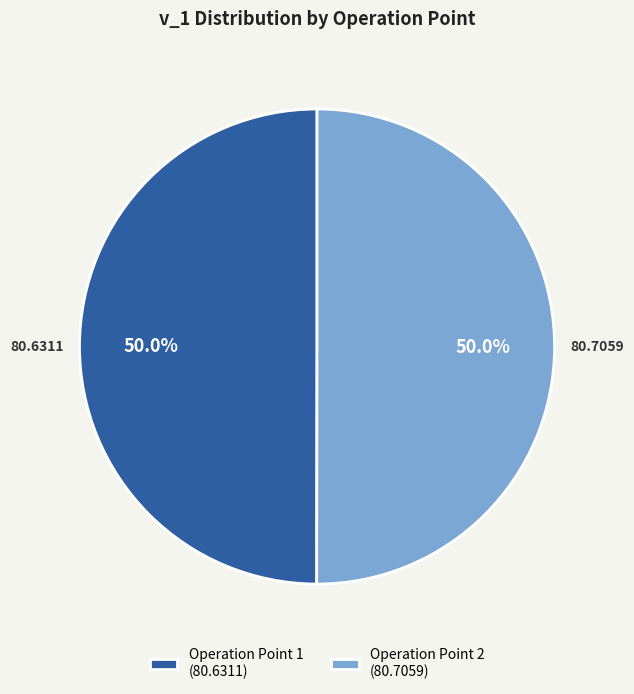

Combined, what portion of the pie is Operation Point 2 (80.7059) and Operation Point 1 (80.6311)?

100.0%